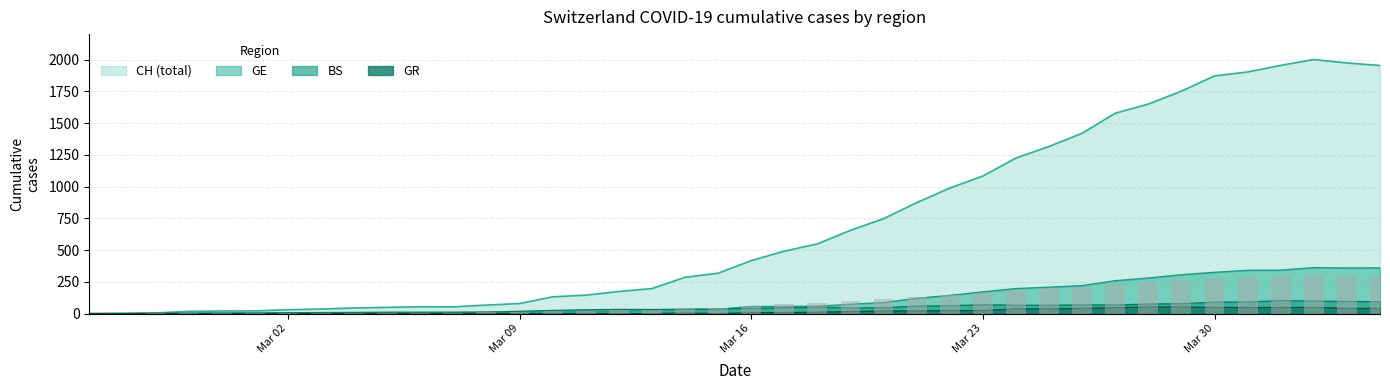

How many values in GR are above zero?

21